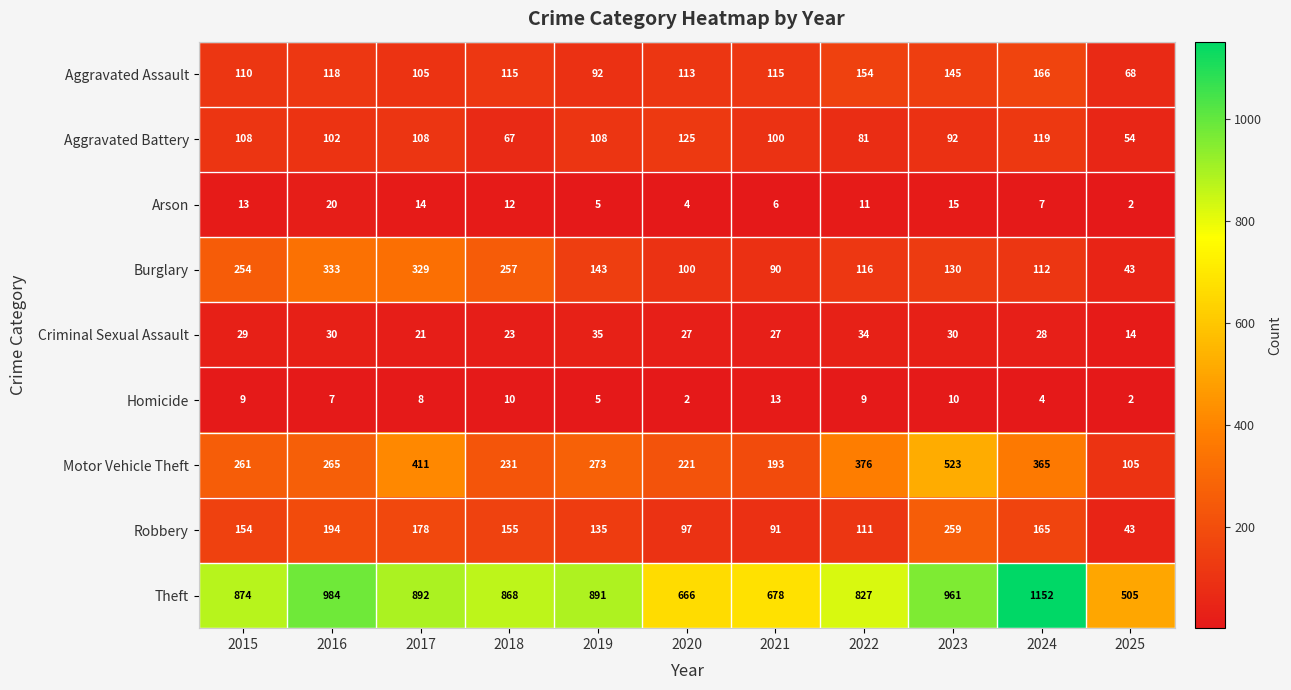

Where does the Aggravated Battery series first go above 102?

2015